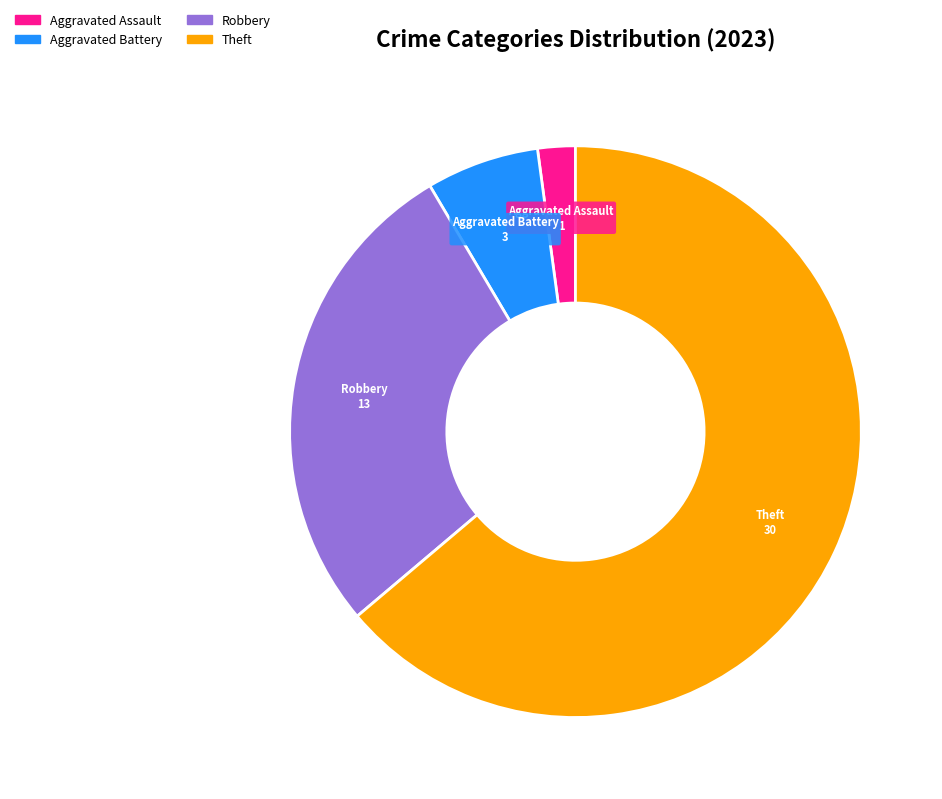

Is there a majority slice in this chart?

Yes